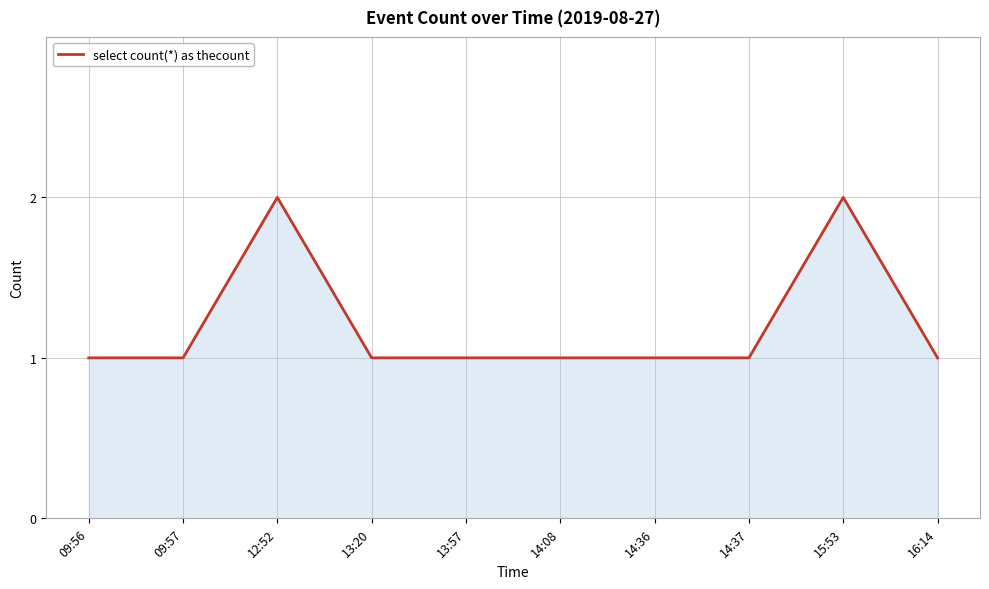

Does the chart display data point markers on the line(s)?

No